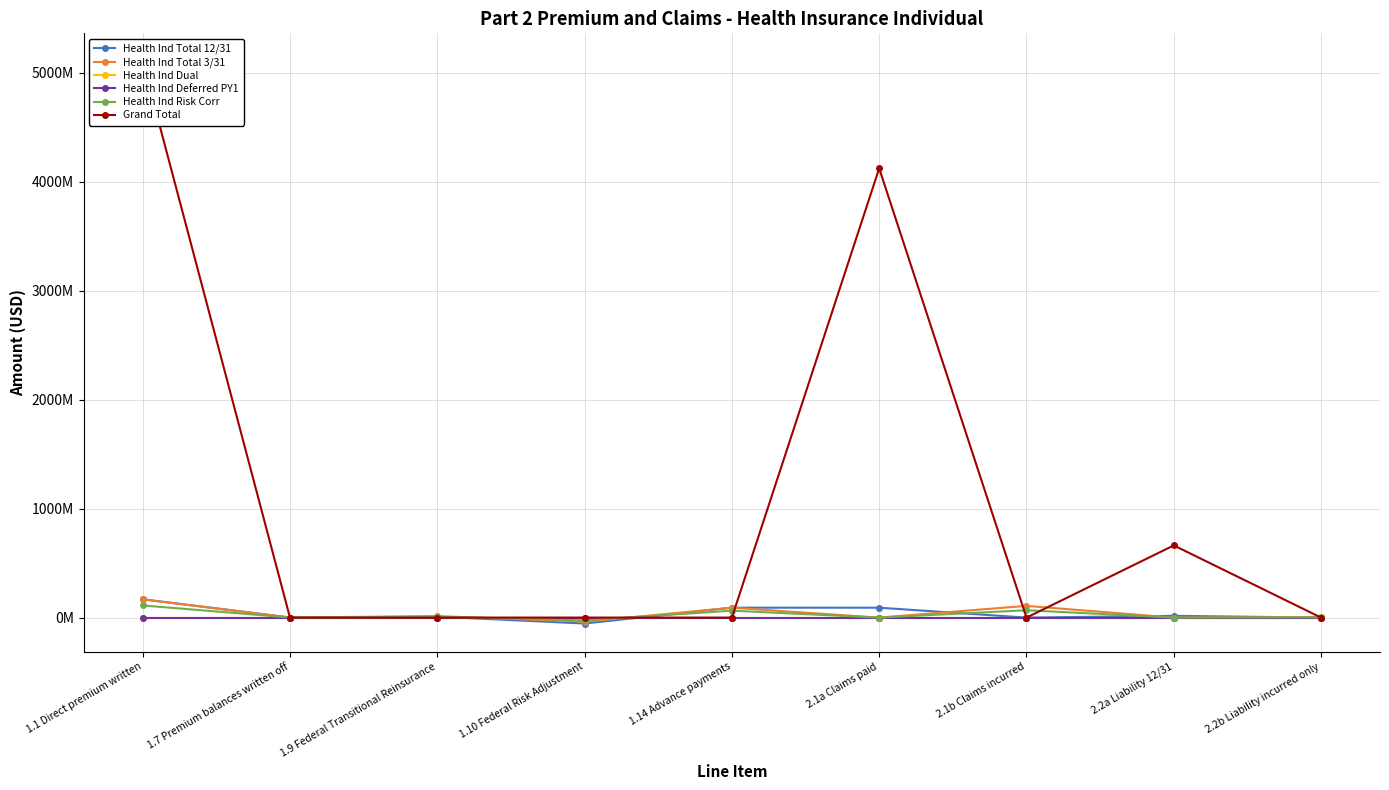

Which series has the largest range (max minus min)?

Grand Total